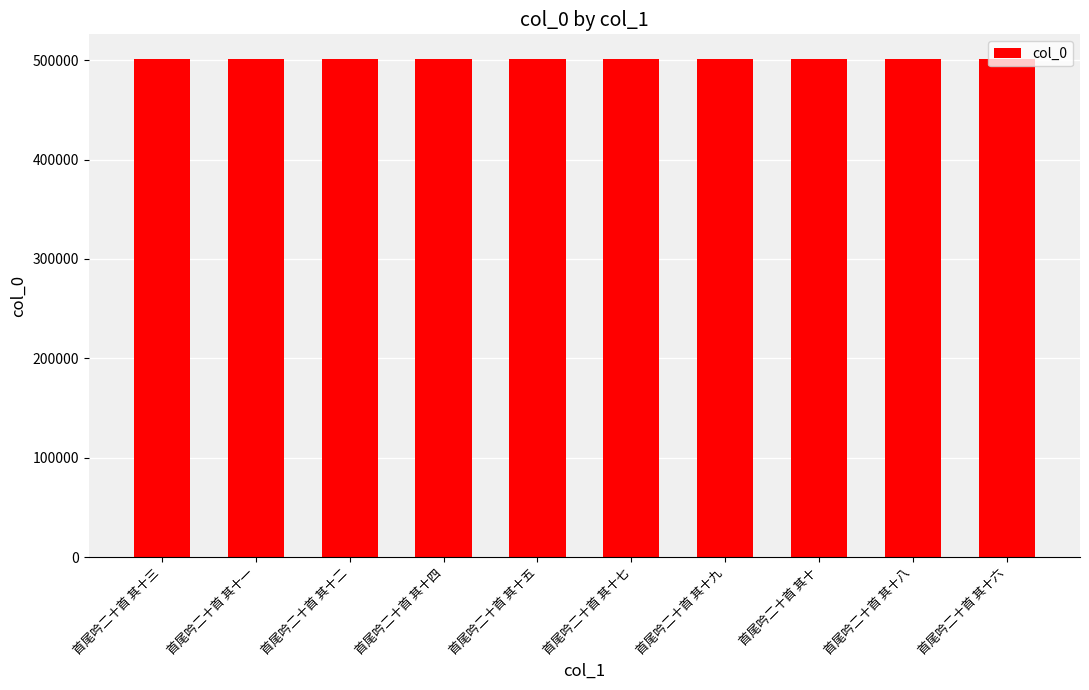

What is the change in value from 首尾吟二十首 其十一 to 首尾吟二十首 其十?

-1